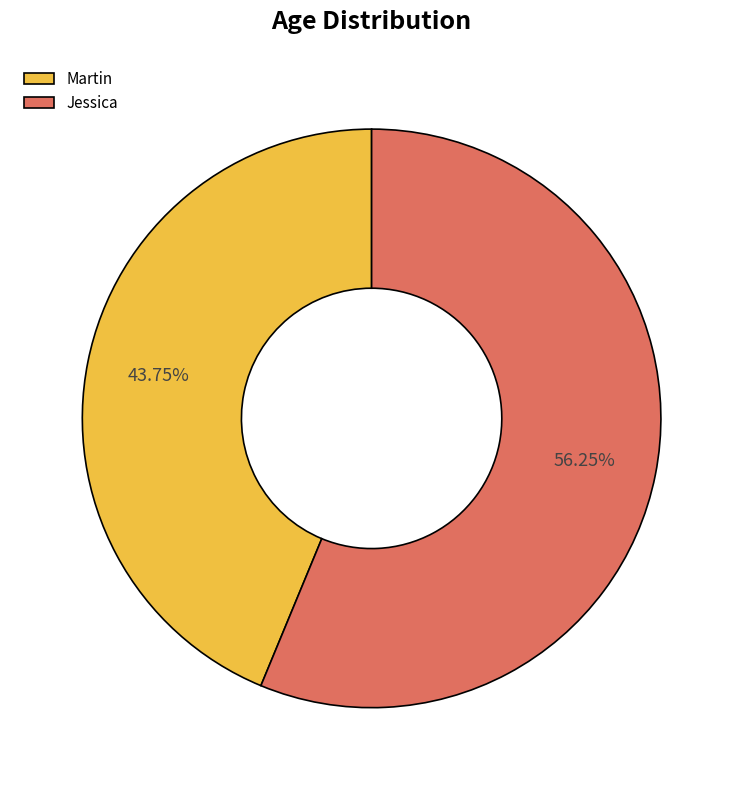

To the nearest percent, what percentage of the pie is Jessica?

56%